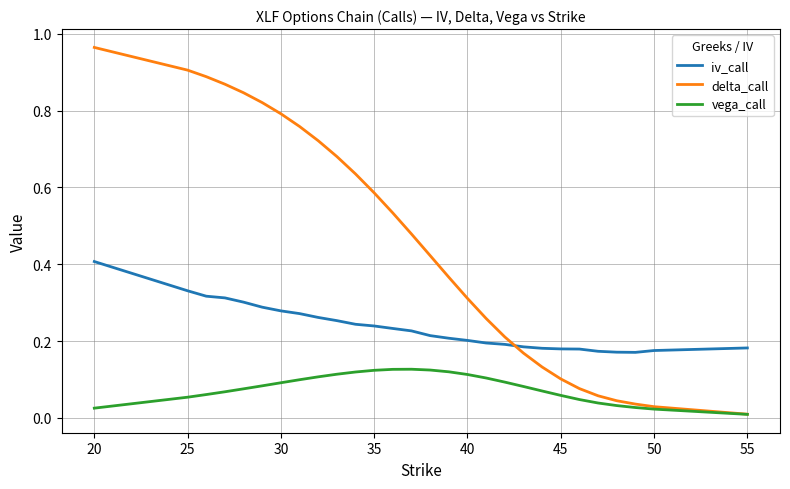

Which series has the largest range (max minus min)?

delta_call